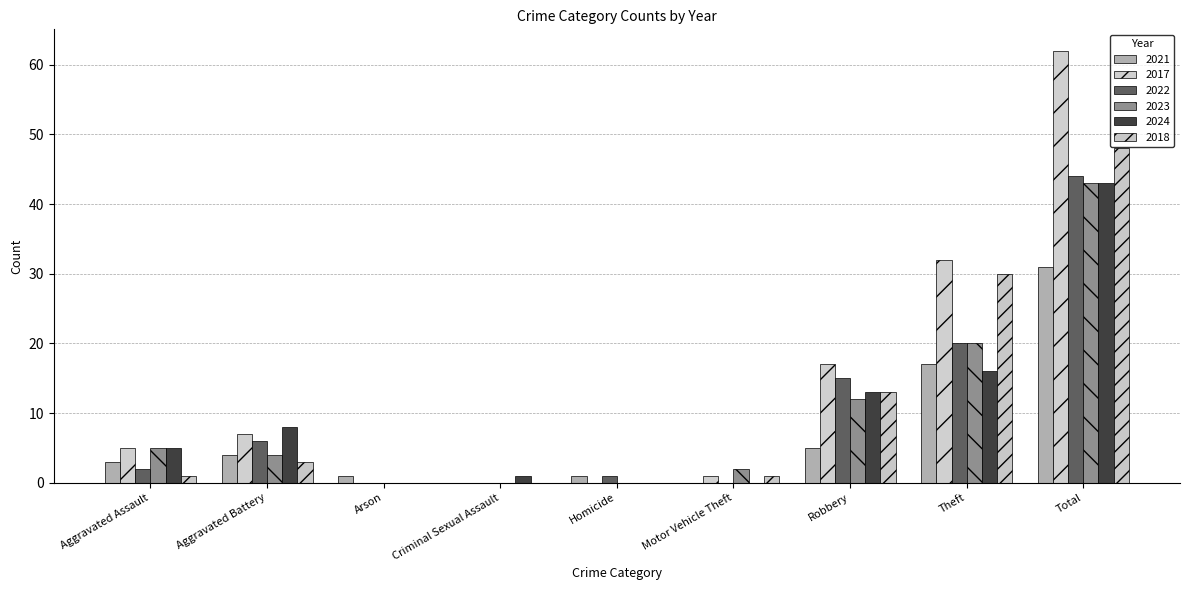

Count the number of data series in this chart.

6